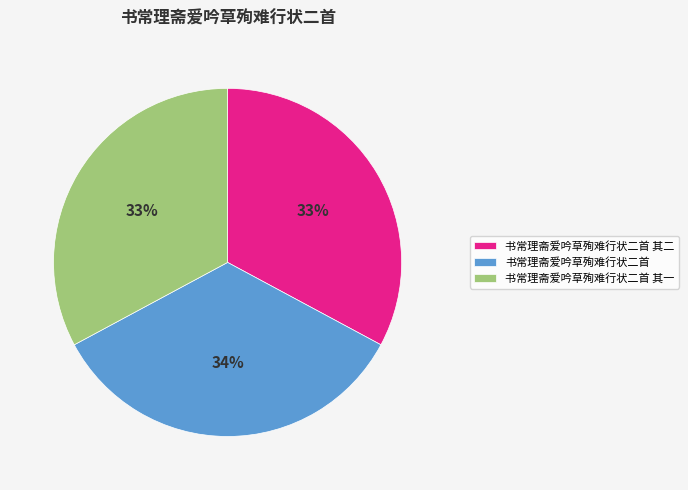

How many segments does this pie chart have?

3